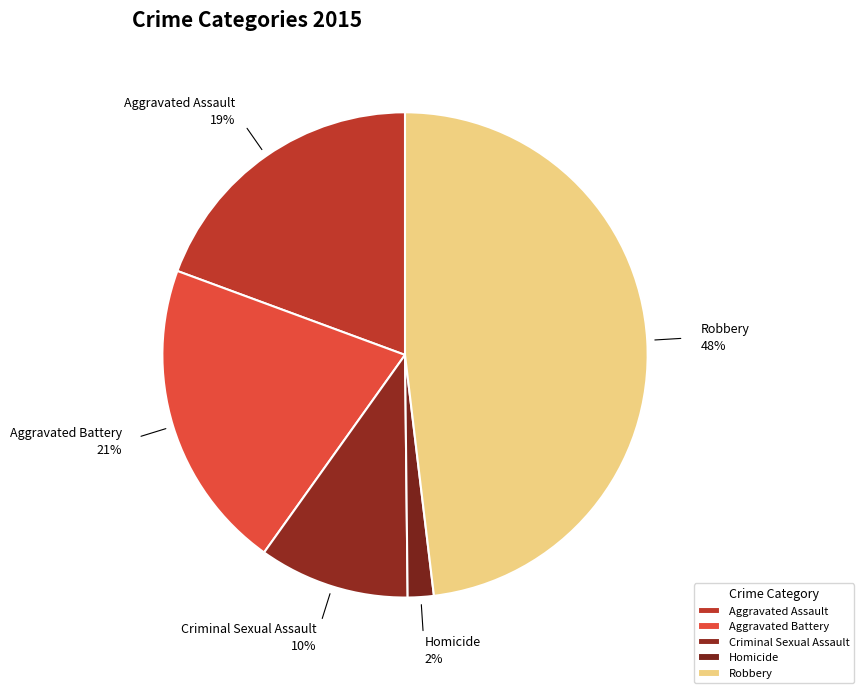

True or false: Aggravated Assault accounts for 19% of the total.

True